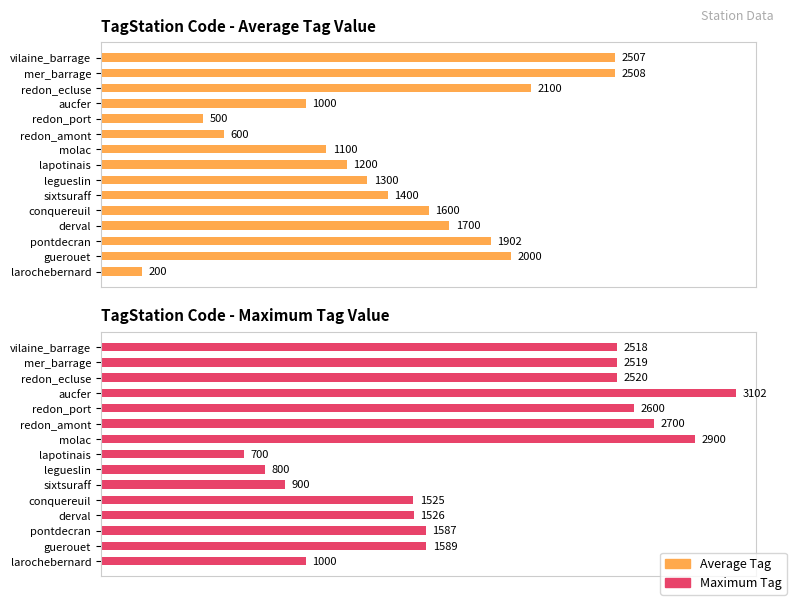

Which series has the largest total across all categories?

Maximum Tag